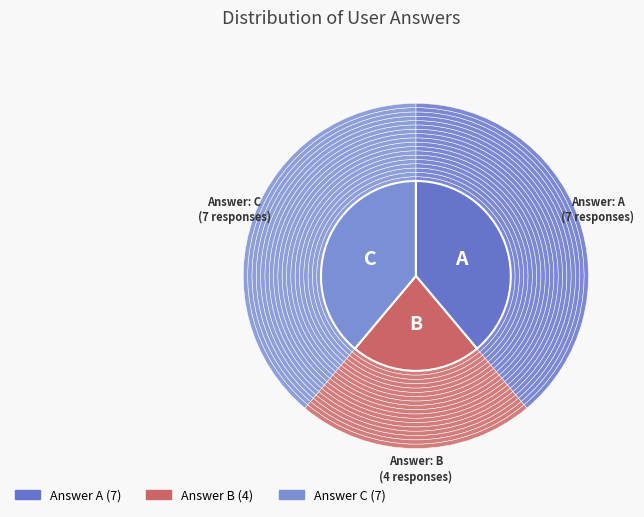

To the nearest percent, what is the combined percentage of a and c?

78%